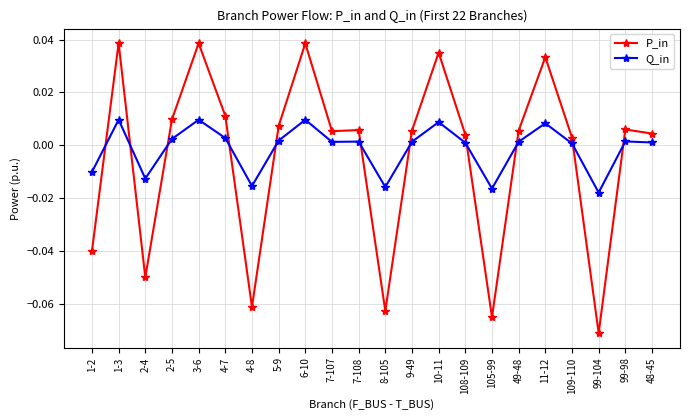

Does the chart have visible grid lines?

Yes